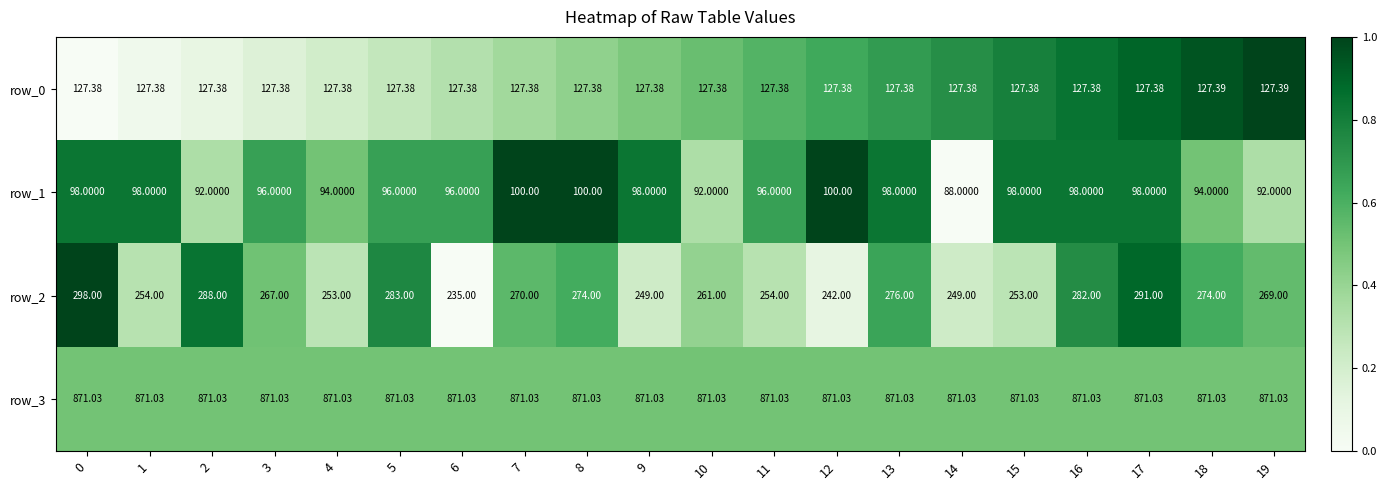

What is the average value of the row_3 series?

871.0